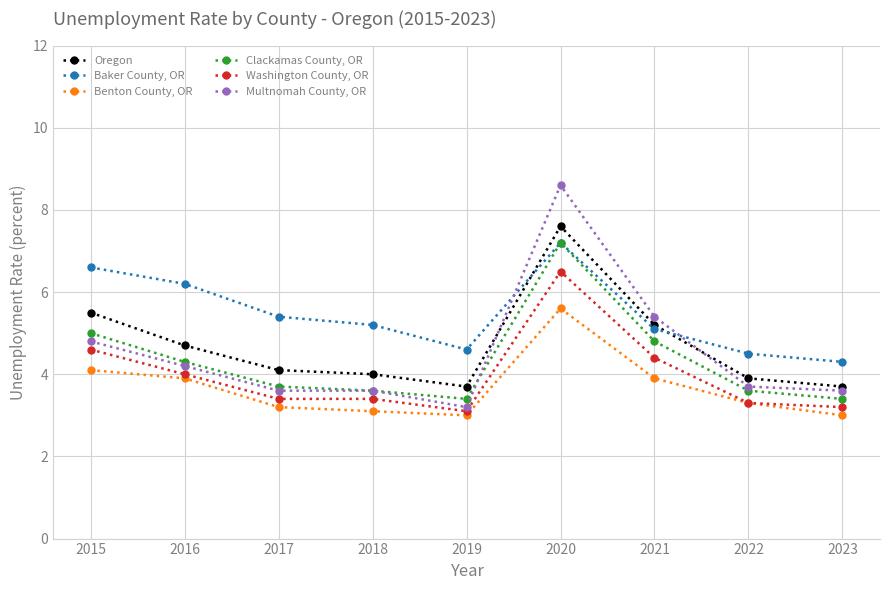

What is the difference between the Washington County, OR values at 2021 and 2020?

2.1